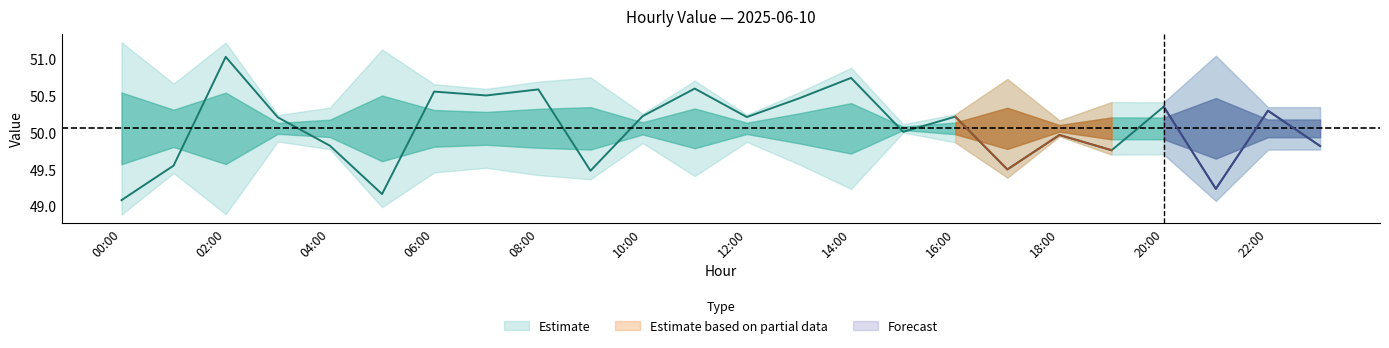

How many points are lower than both their immediate neighbors (excluding endpoints)?

8